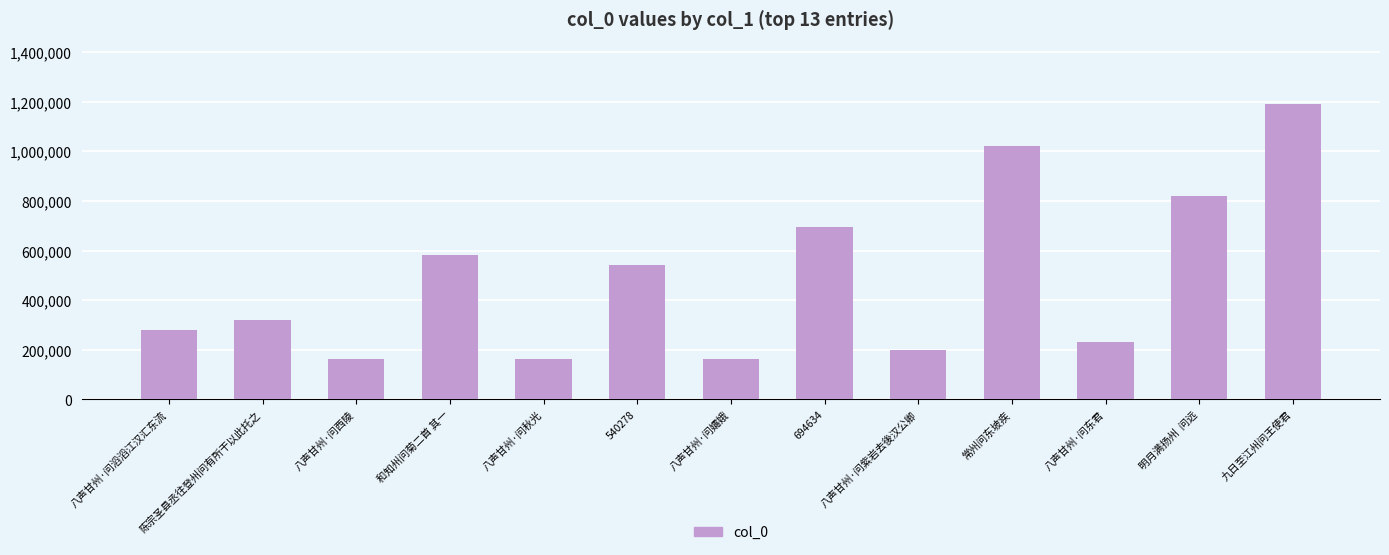

Which has a higher value, 694634 or 陈宗圣县丞往登州问有所干以此托之?

694634